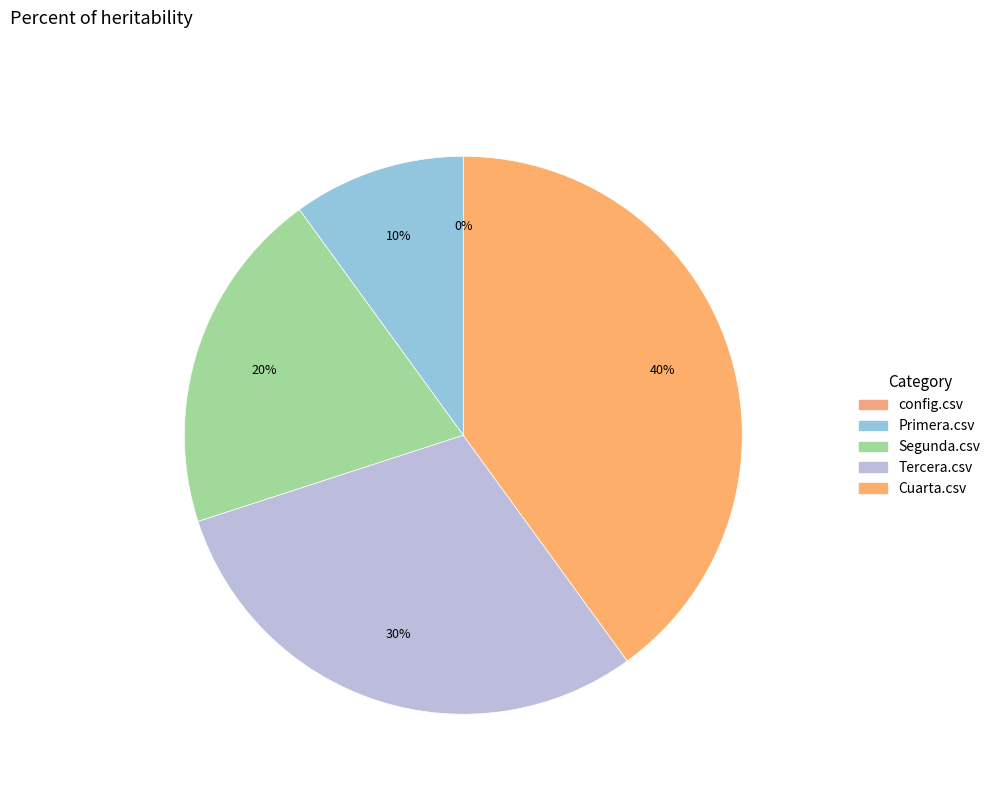

To the nearest percent, what is the difference between the largest and smallest slice percentages?

40%